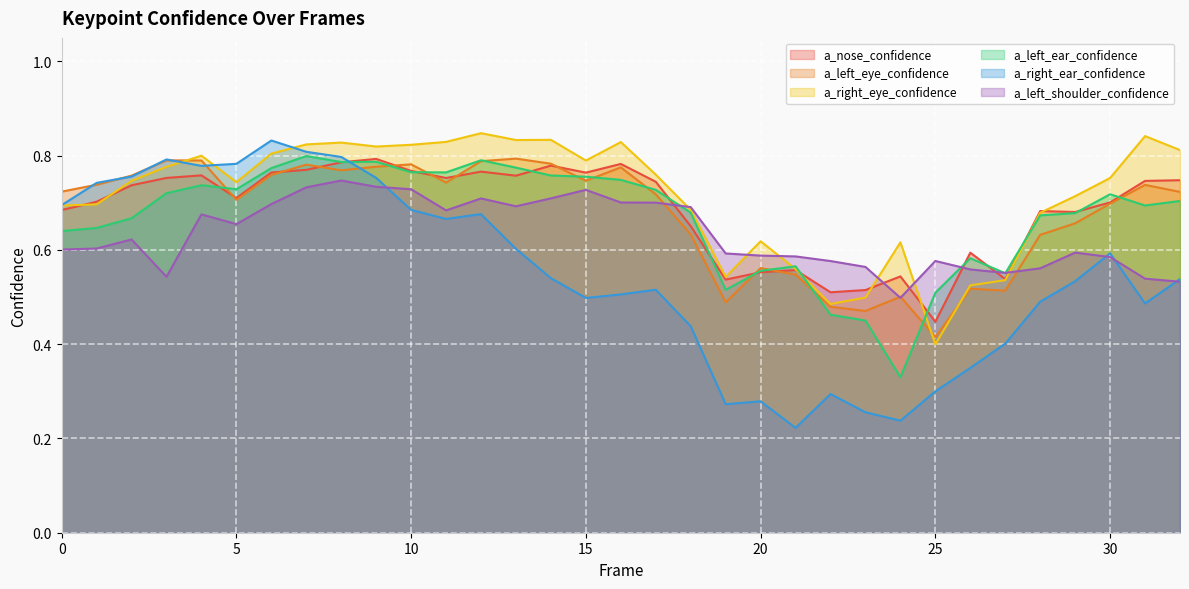

Is it true that a_left_ear_confidence equals 1.1 at 3?

False